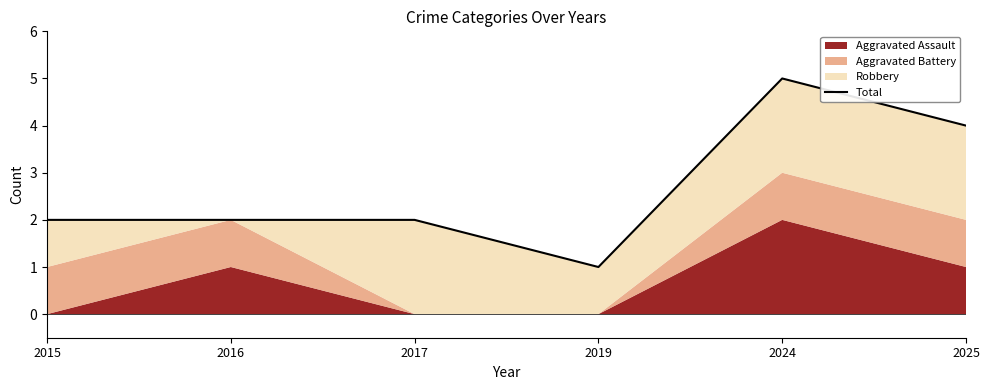

What is the value of the 3rd point from the left?

2